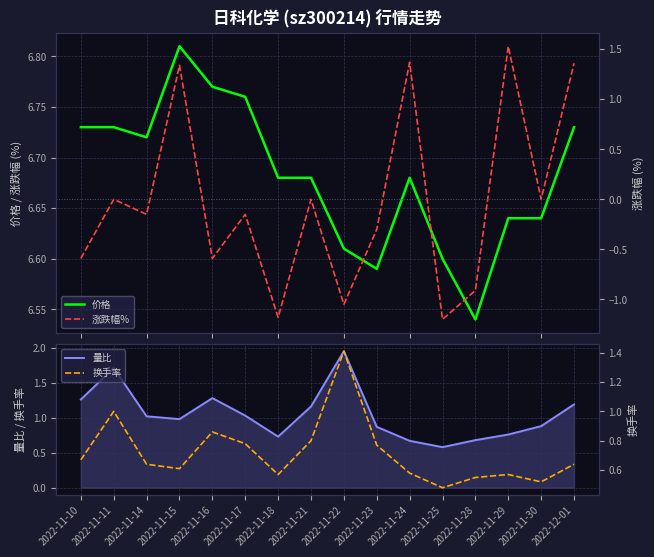

What is the label of the 10th point from the left?

2022-11-23